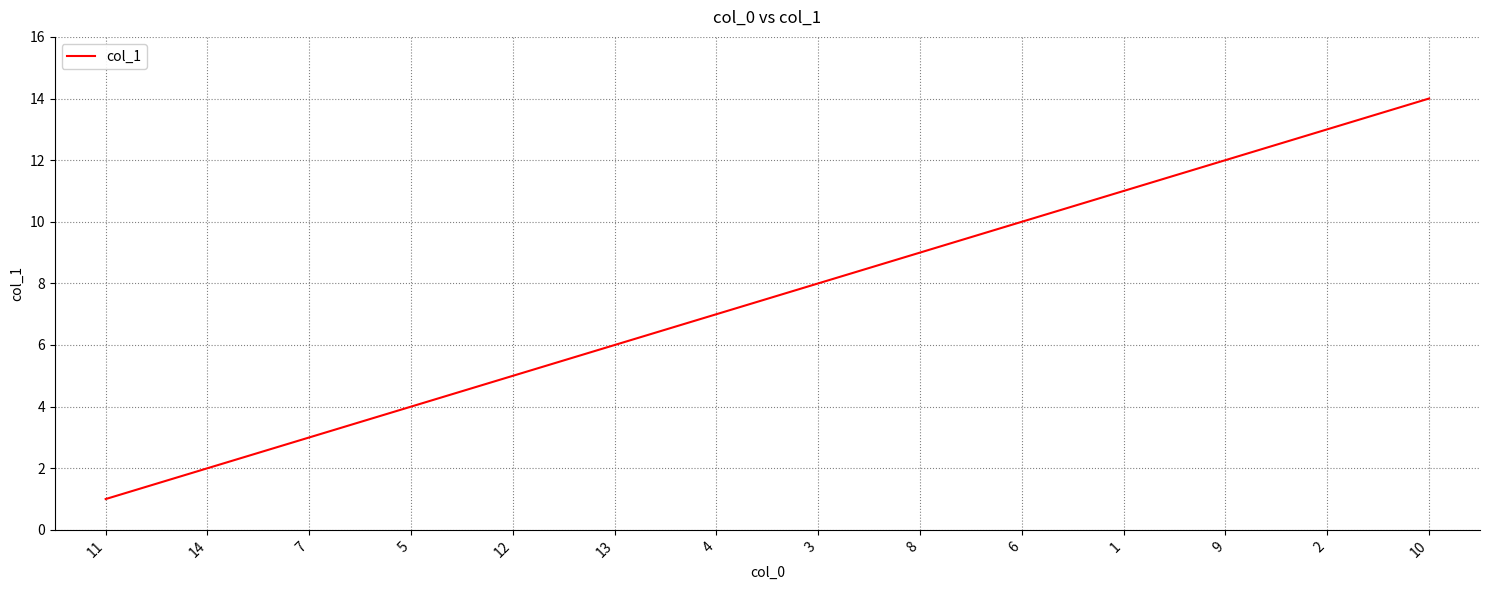

What is the change in value from 11 to 10?

+13